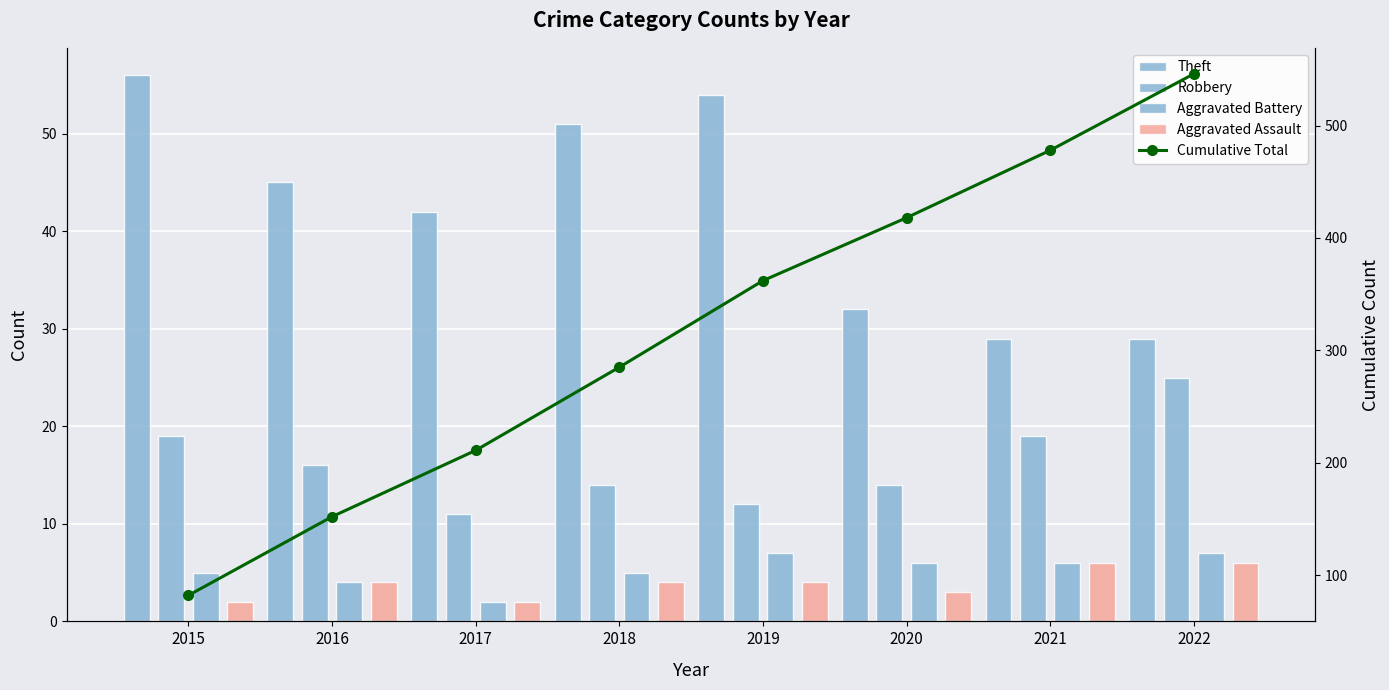

What is the total value across all series at 2020?

473